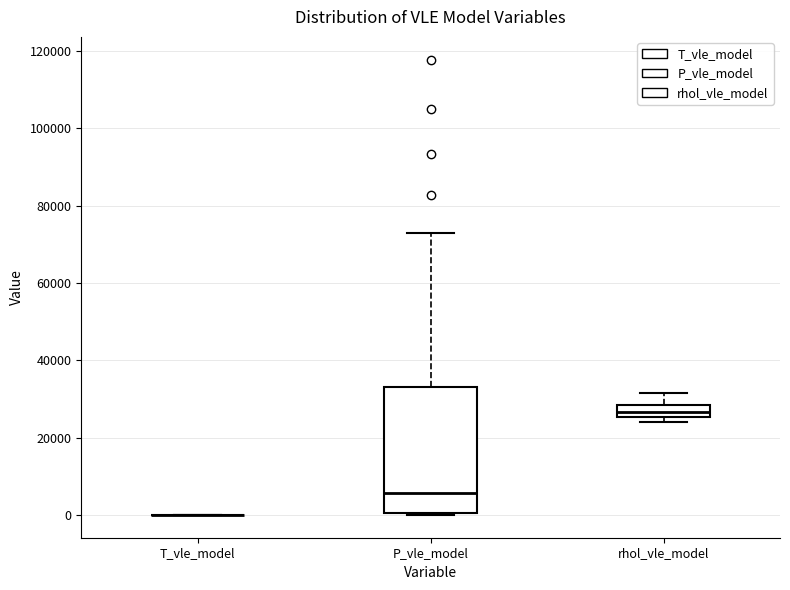

Reading left to right, transcribe this box plot: for each box, give where its median line is, the range the box spans, and where its two whiskers end, as read against the y-axis. The values are not printed on the chart, so give them approximately, as read against the axis.

T_vle_model: box collapsed to a line at 0, whiskers 0 to 0
P_vle_model: median 6000, box 0 to 34000, whiskers 0 to 72000
rhol_vle_model: median 26000 (inside the box), box 26000 to 28000, whiskers 24000 to 32000